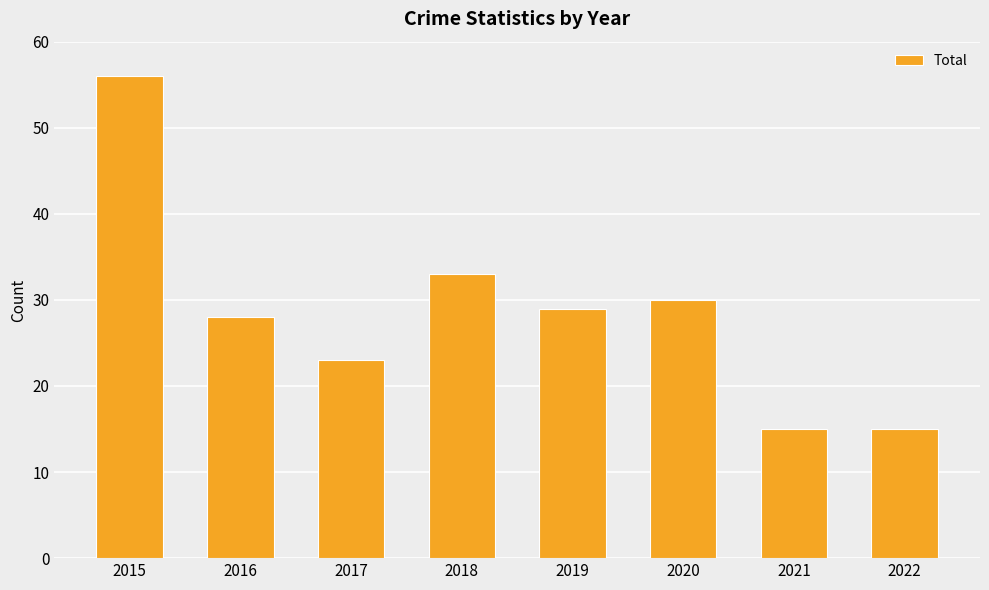

What is the ratio of the value at 2016 to the value at 2020?

0.9